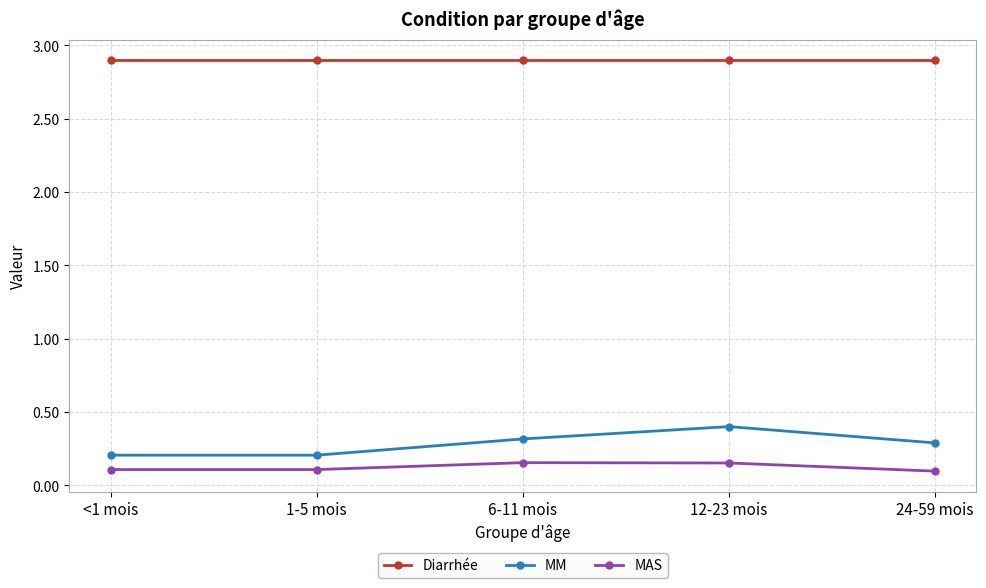

What is the spread (max minus min) of values at 1-5 mois?

2.8